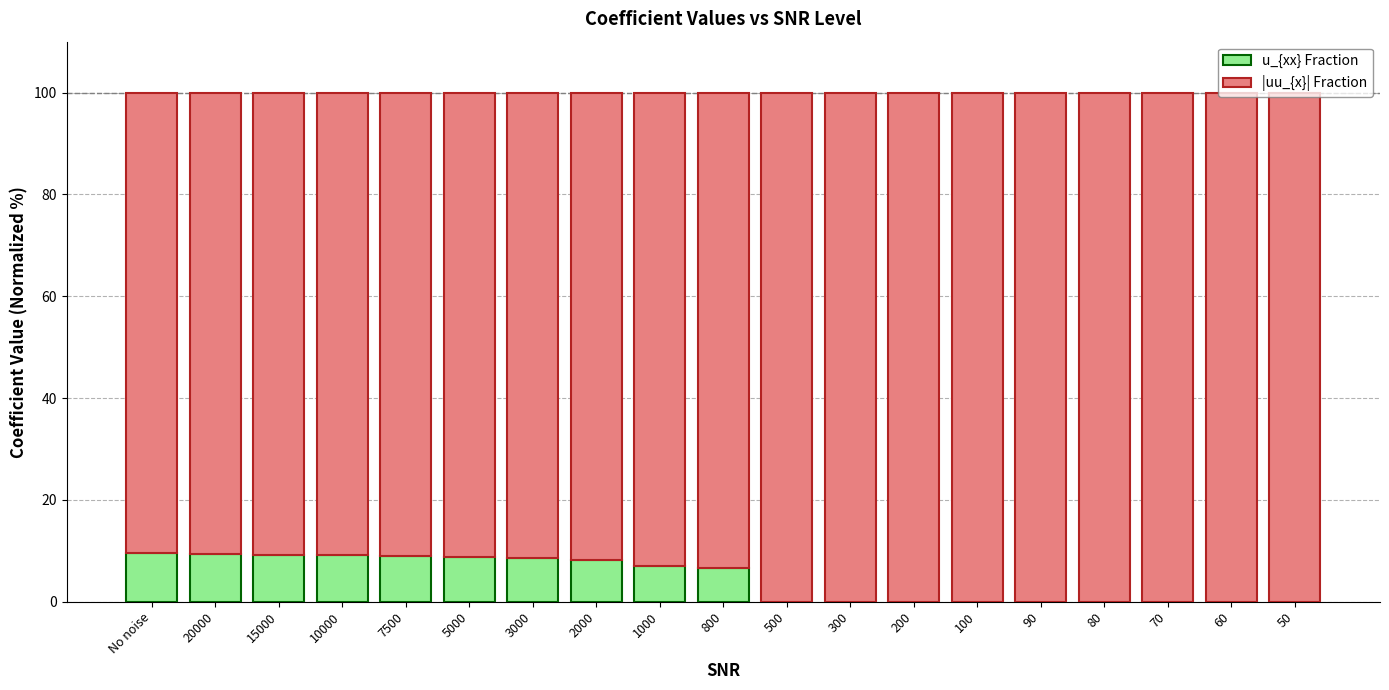

What is the total value across all series at 10000?

100.0